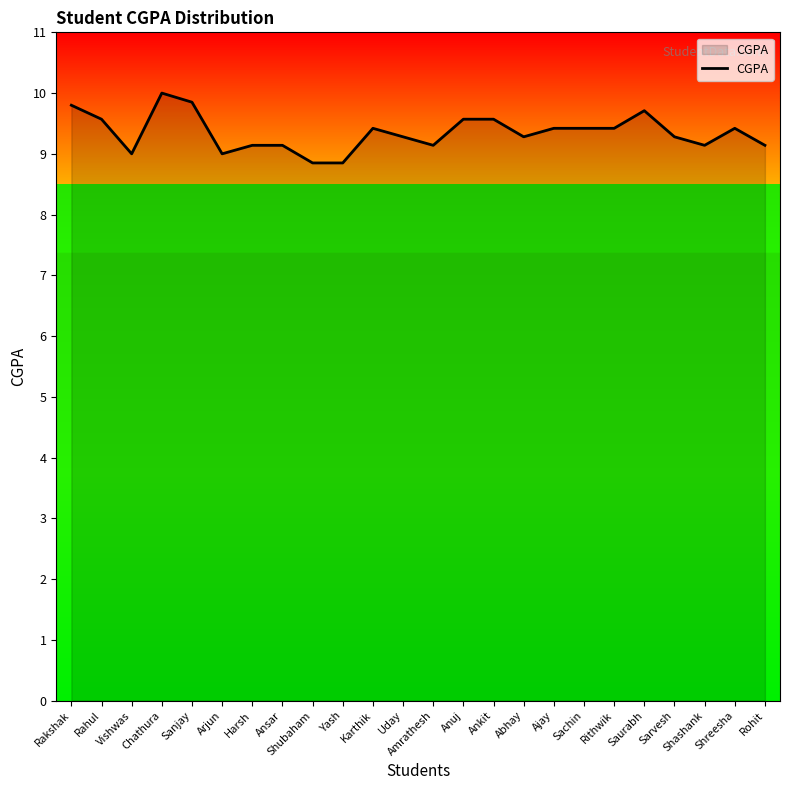

What position from the left is Shashank?

22